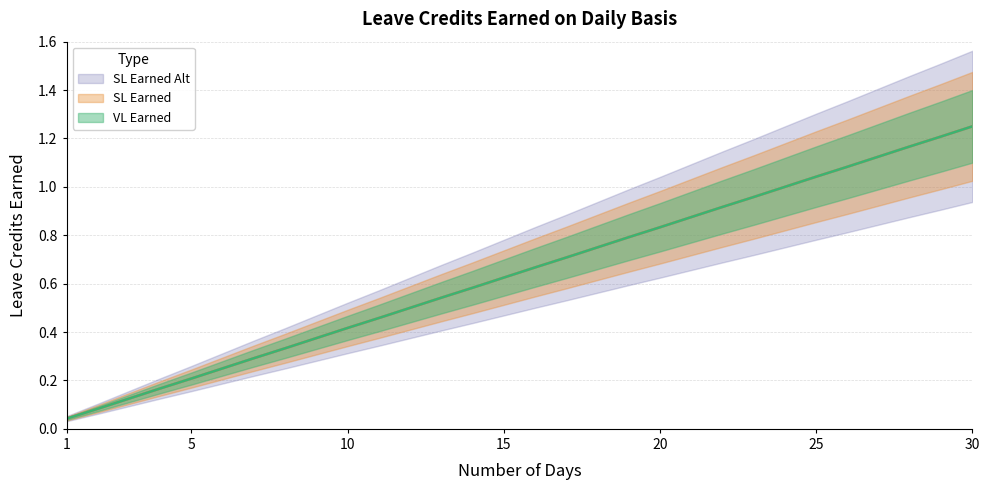

Which series has the largest total across all categories?

VL Earned